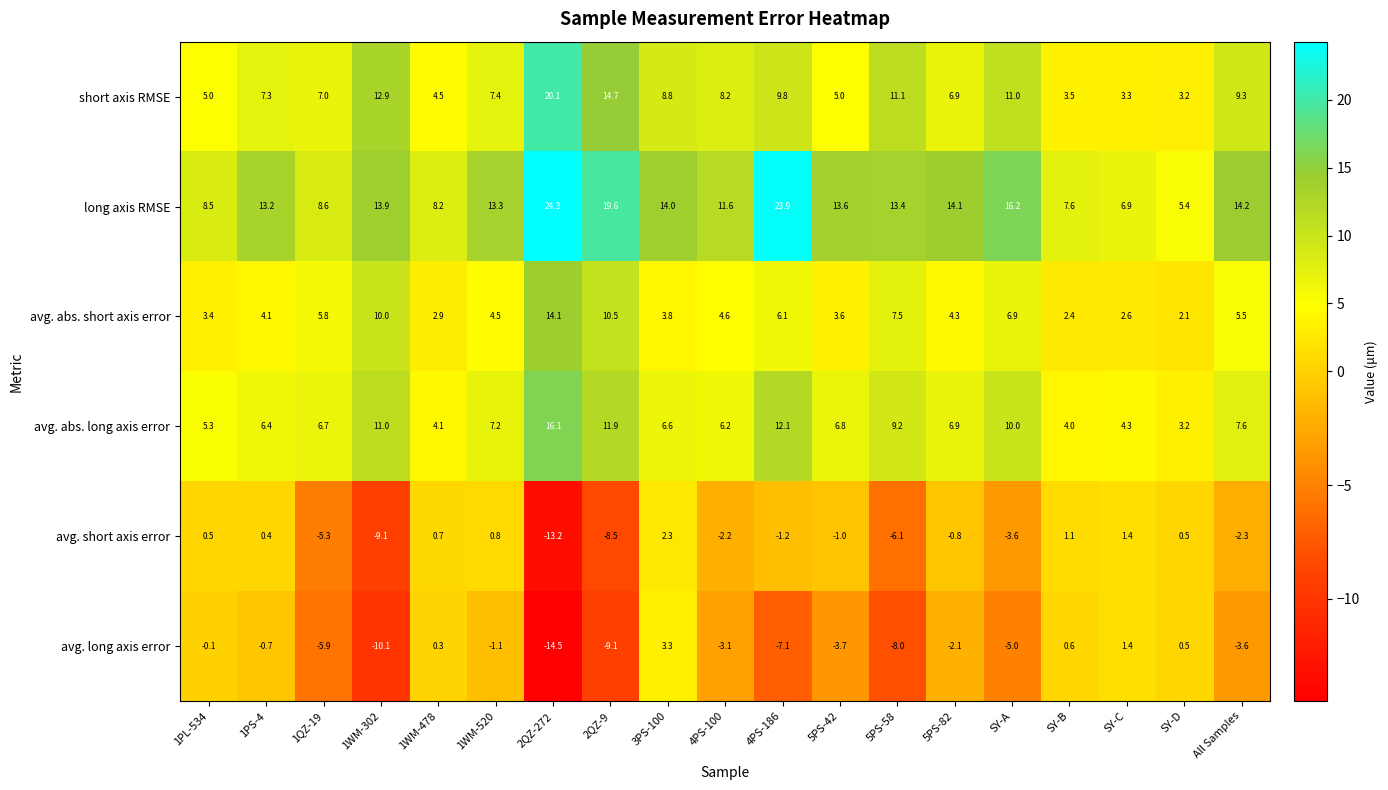

What value does the long axis RMSE series have at 1WM-478?

8.2